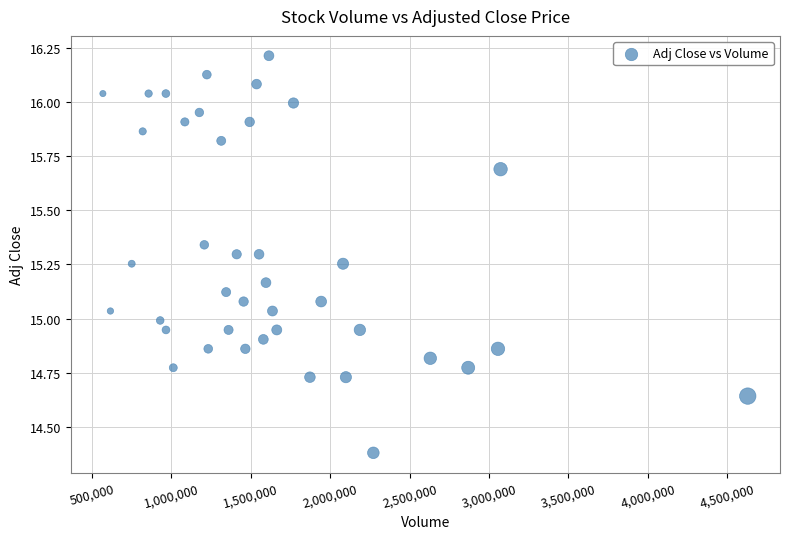

What is the range of Y values (max minus min)?

1.8